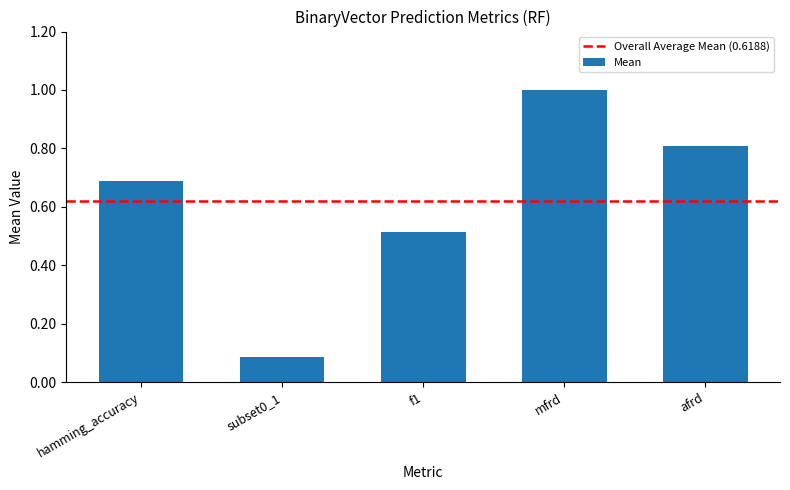

What position from the right is mfrd?

2